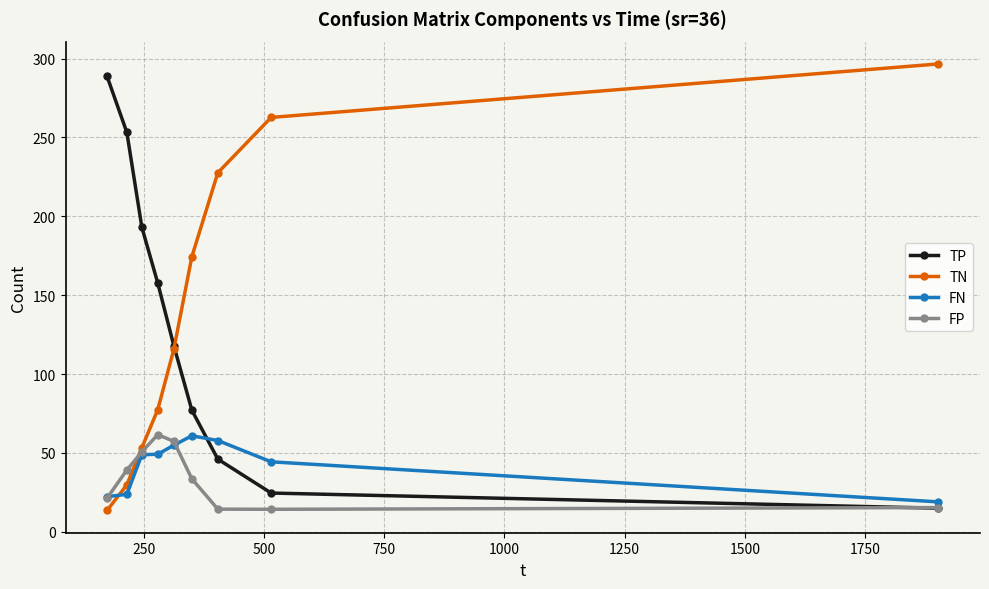

Which series has the largest total across all categories?

TN